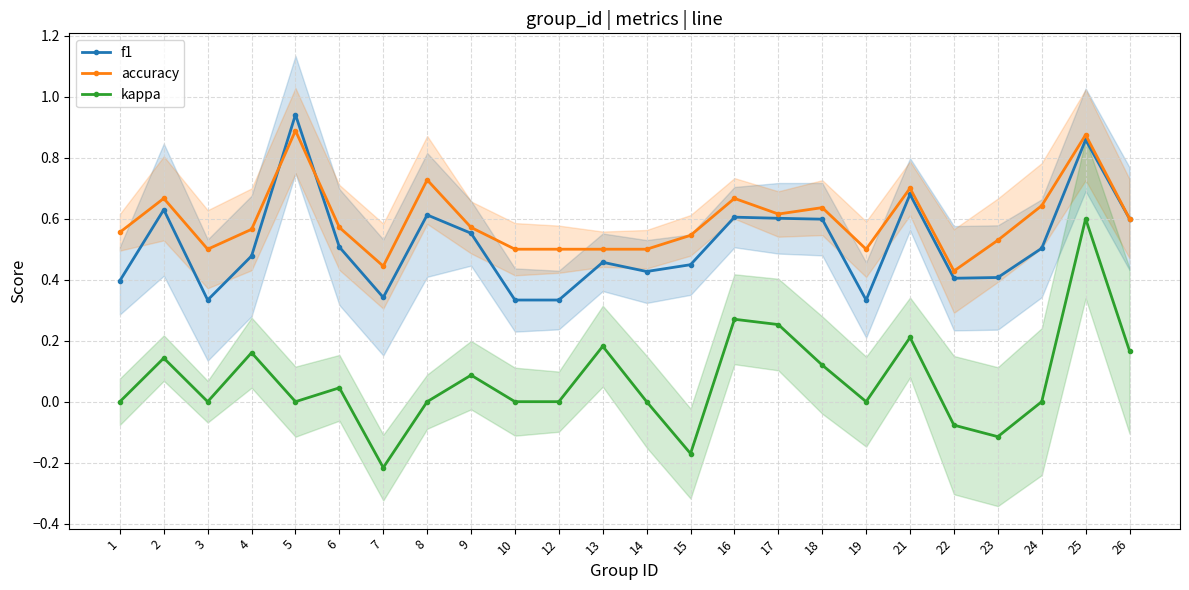

What is the value of the f1 point at the 13th from the left?

0.4